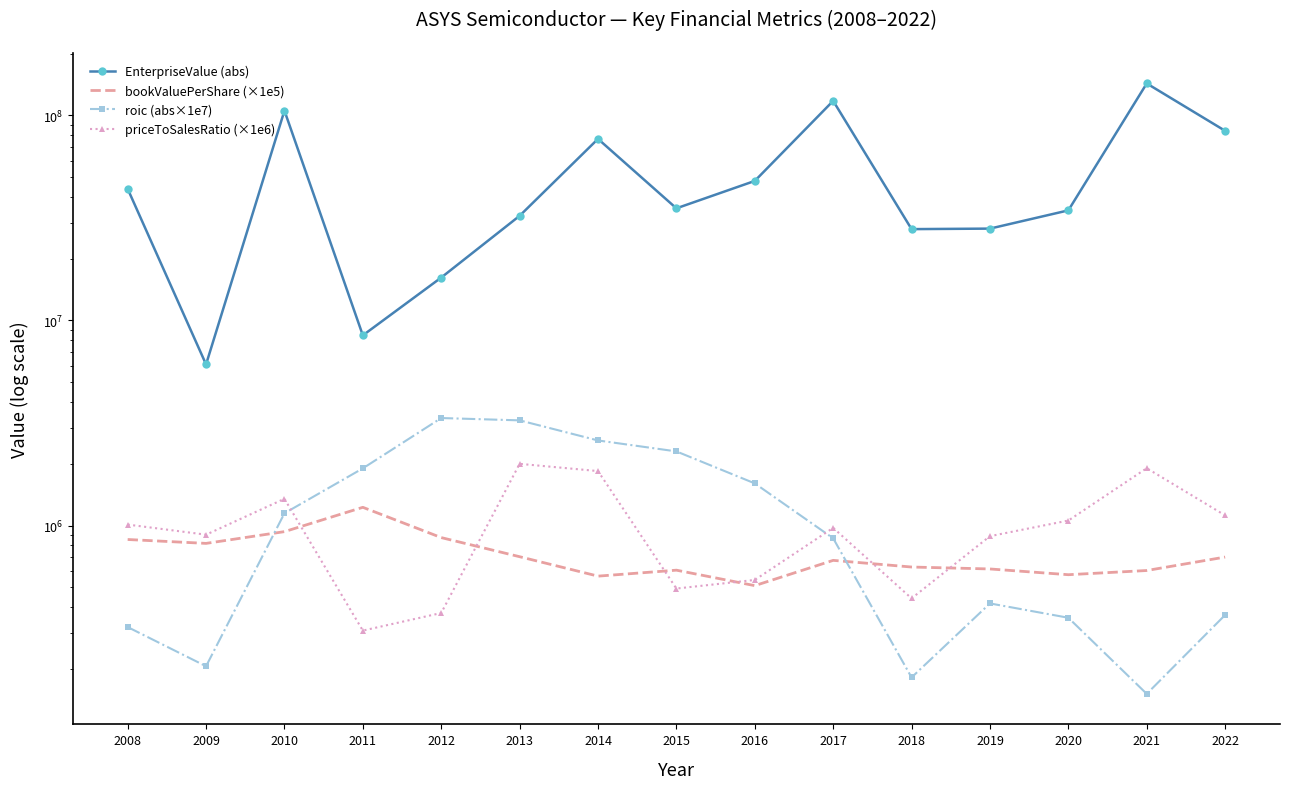

Which has a higher value, 2014 or 2020?

2014